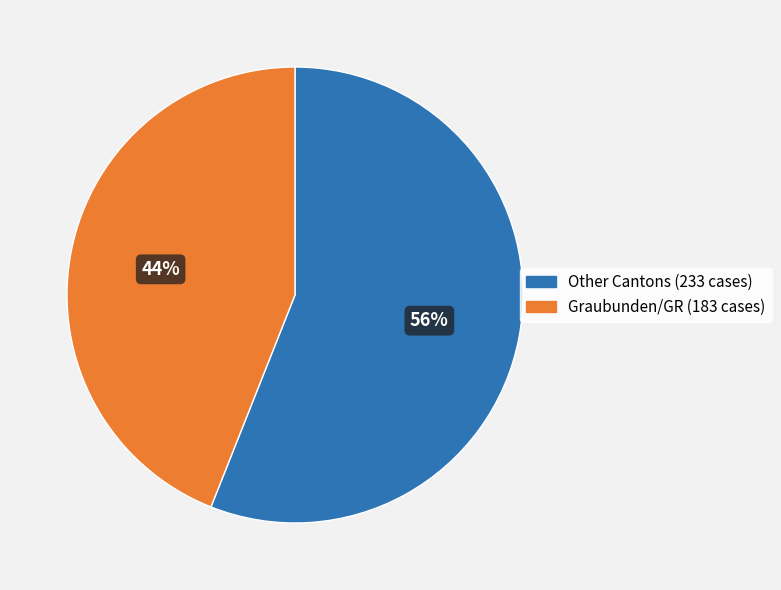

How many slices are in this pie chart?

2